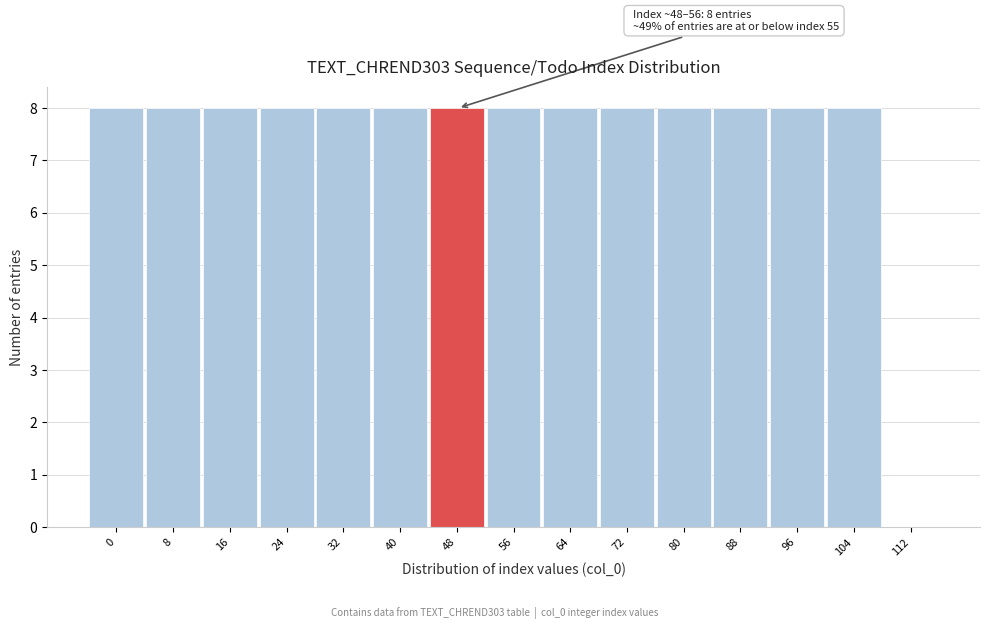

Reading left to right, list all the values displayed in this chart.

0=8	8=8	16=8	24=8	32=8	40=8	48=8	56=8	64=8	72=8	80=8	88=8	96=8	104=8	112=0